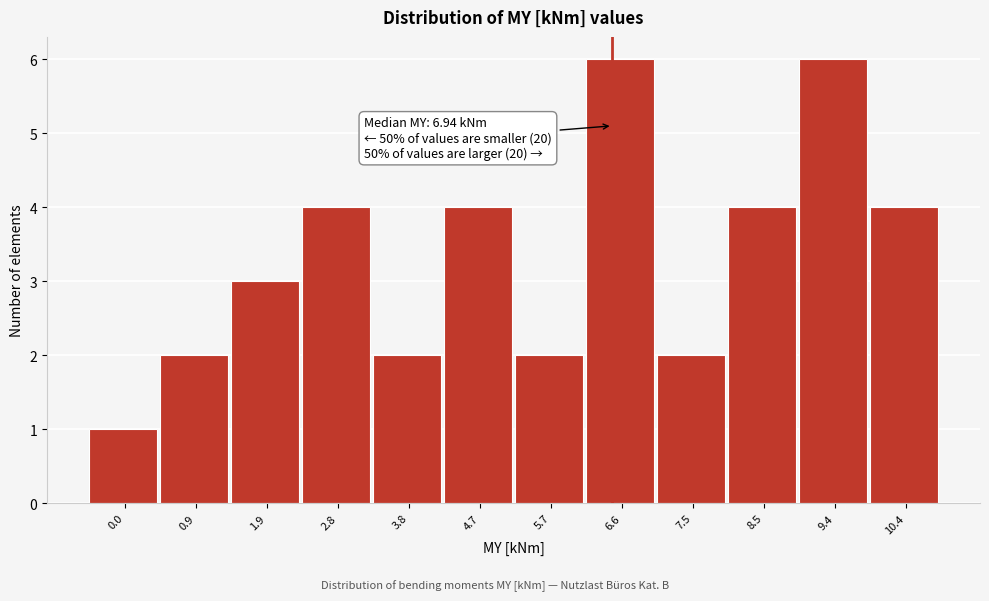

Reading left to right, list all the values displayed in this chart.

0.0=1	0.9=2	1.9=3	2.8=4	3.8=2	4.7=4	5.7=2	6.6=6	7.5=2	8.5=4	9.4=6	10.4=4